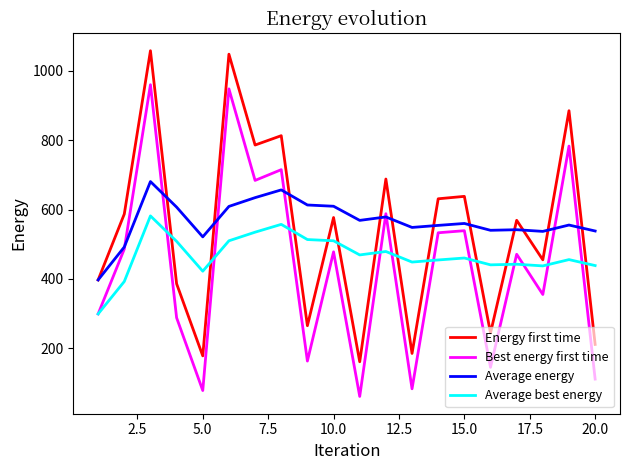

Rank the series by their maximum value, from lowest to highest.

Average best energy, Average energy, Best energy first time, Energy first time